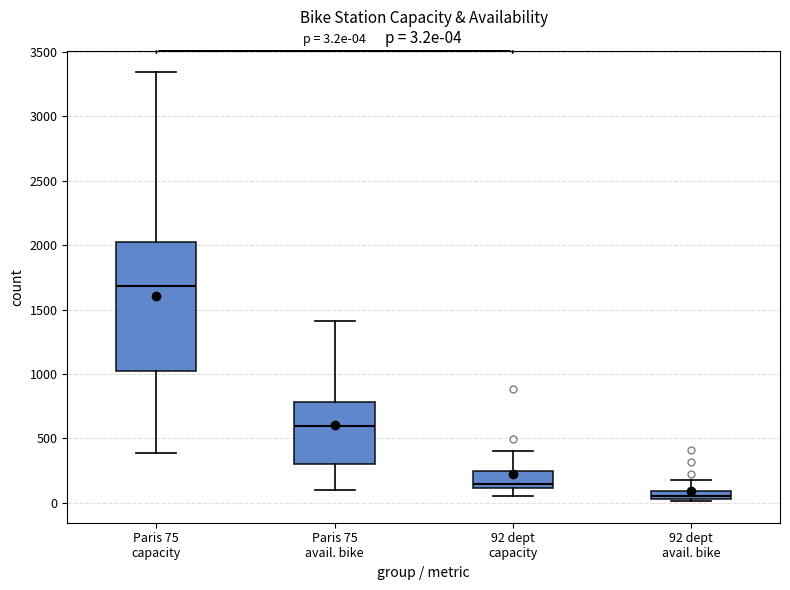

Which box has the highest median line?

Paris 75 capacity